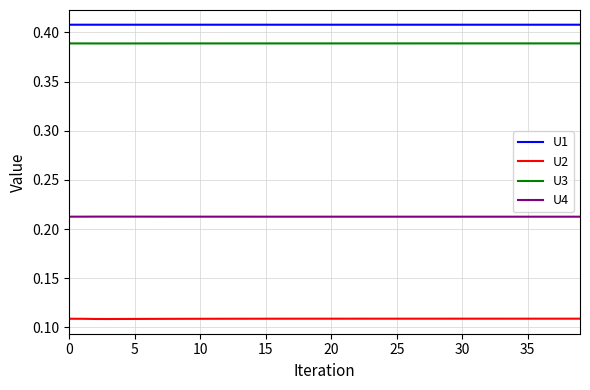

True or false: U2 and U4 intersect in this chart.

False